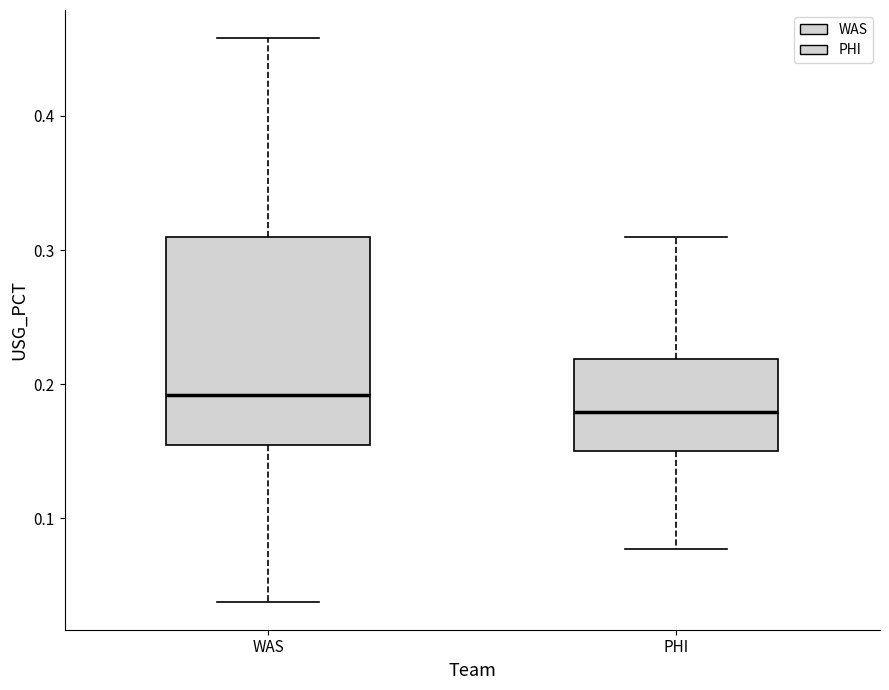

Where does the lower whisker of the box for WAS end on the y-axis? The values are not printed on the chart, so give them approximately, as read against the axis.

0.04